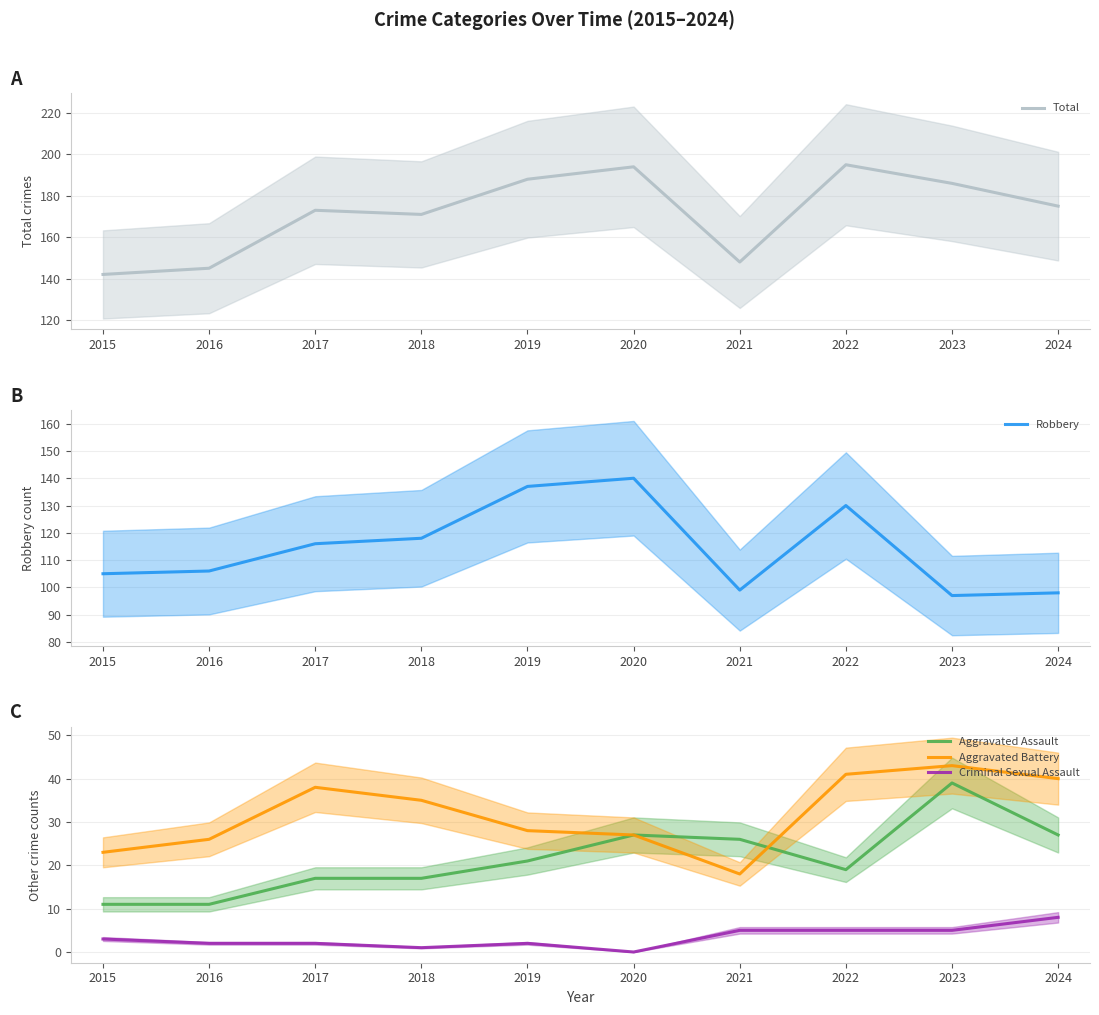

How many categories are shown in the chart?

10